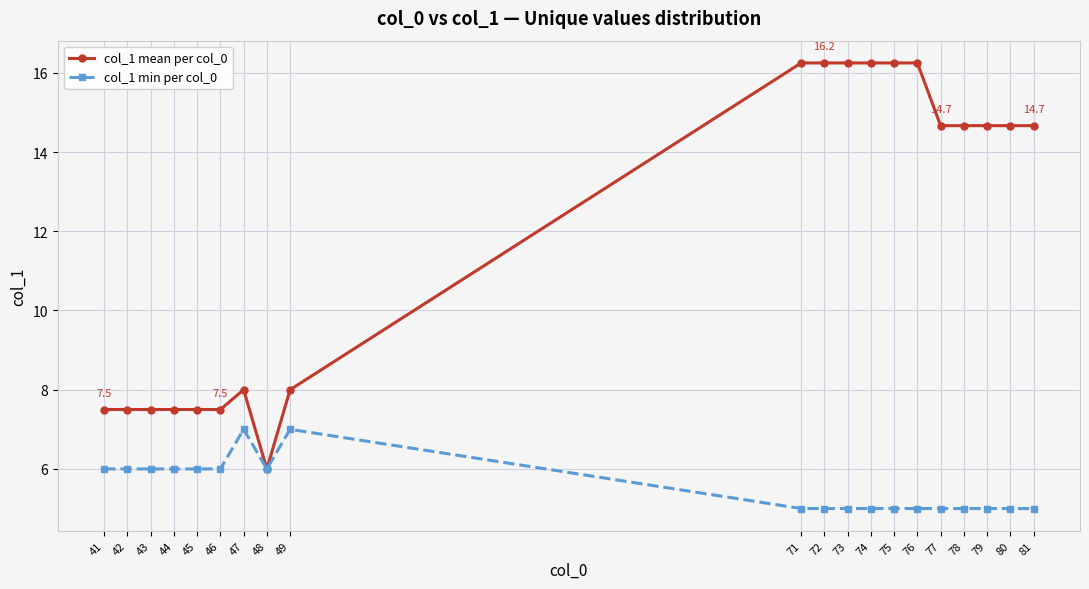

True or false: col_1 min per col_0 has more than 1 points higher than both neighbors.

True